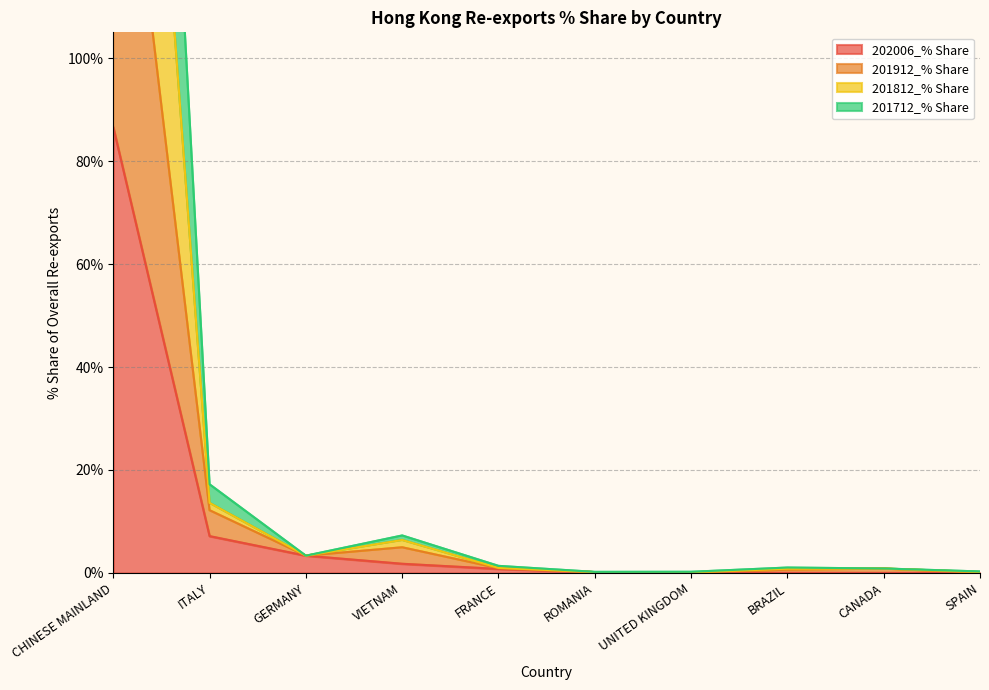

What is the value of the 201912_% Share point at the 6th from the left?

0.2